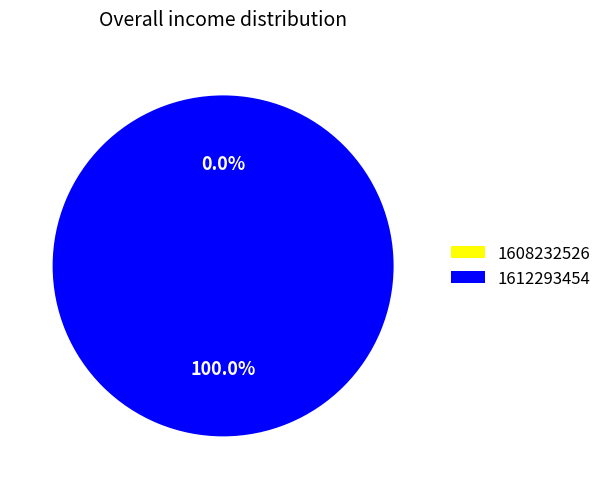

What percentage do 1612293454 and 1608232526 together represent?

100.0%